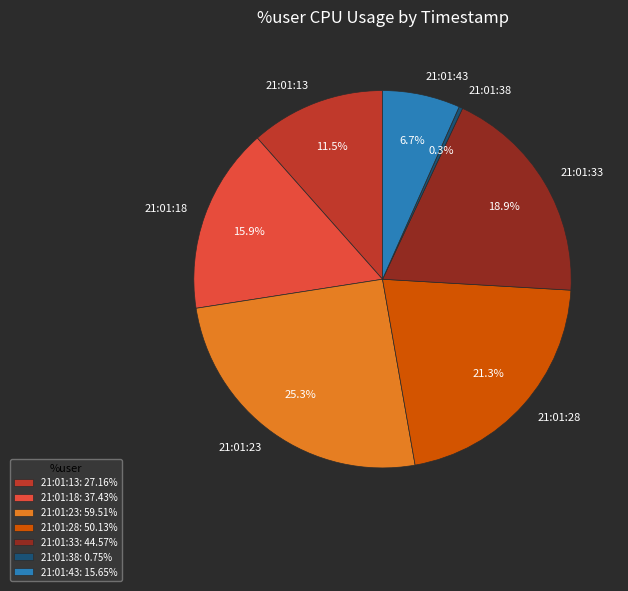

Count the number of slices in the pie.

7